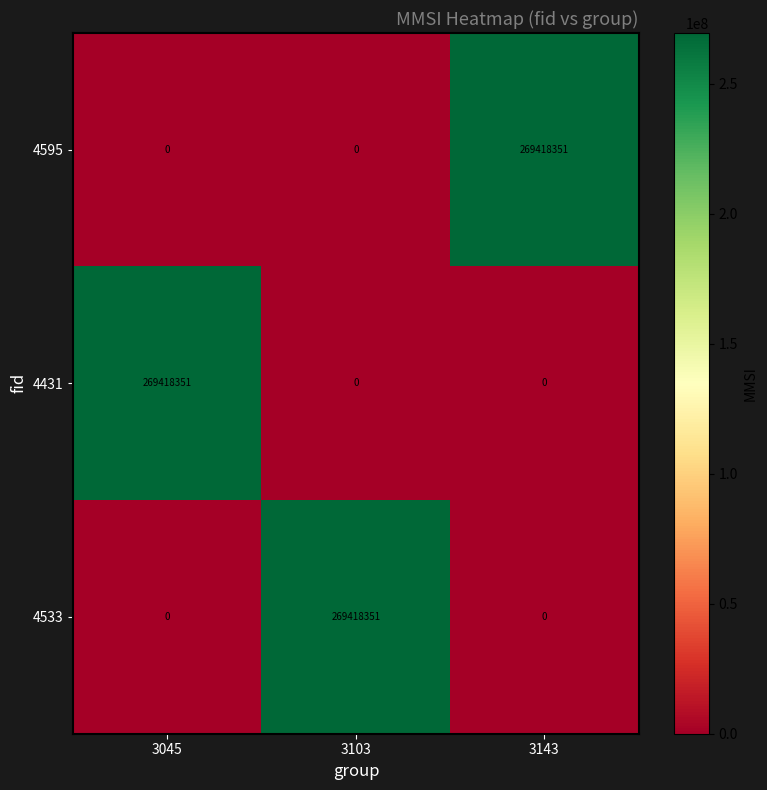

True or false: 4533 has a value of 0 at 3045.

True